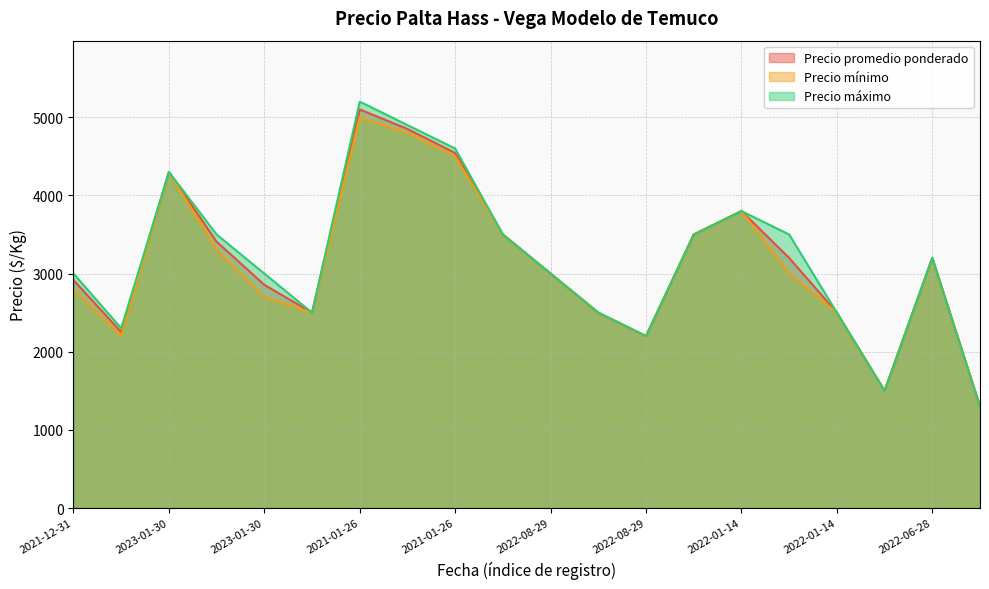

At how many categories does at least one series exceed 3850?

4